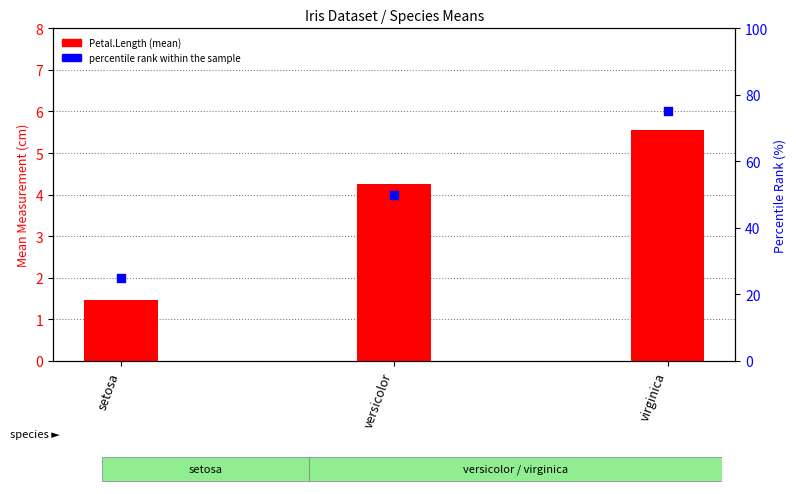

Which series contains the lowest Y value?

Petal.Length